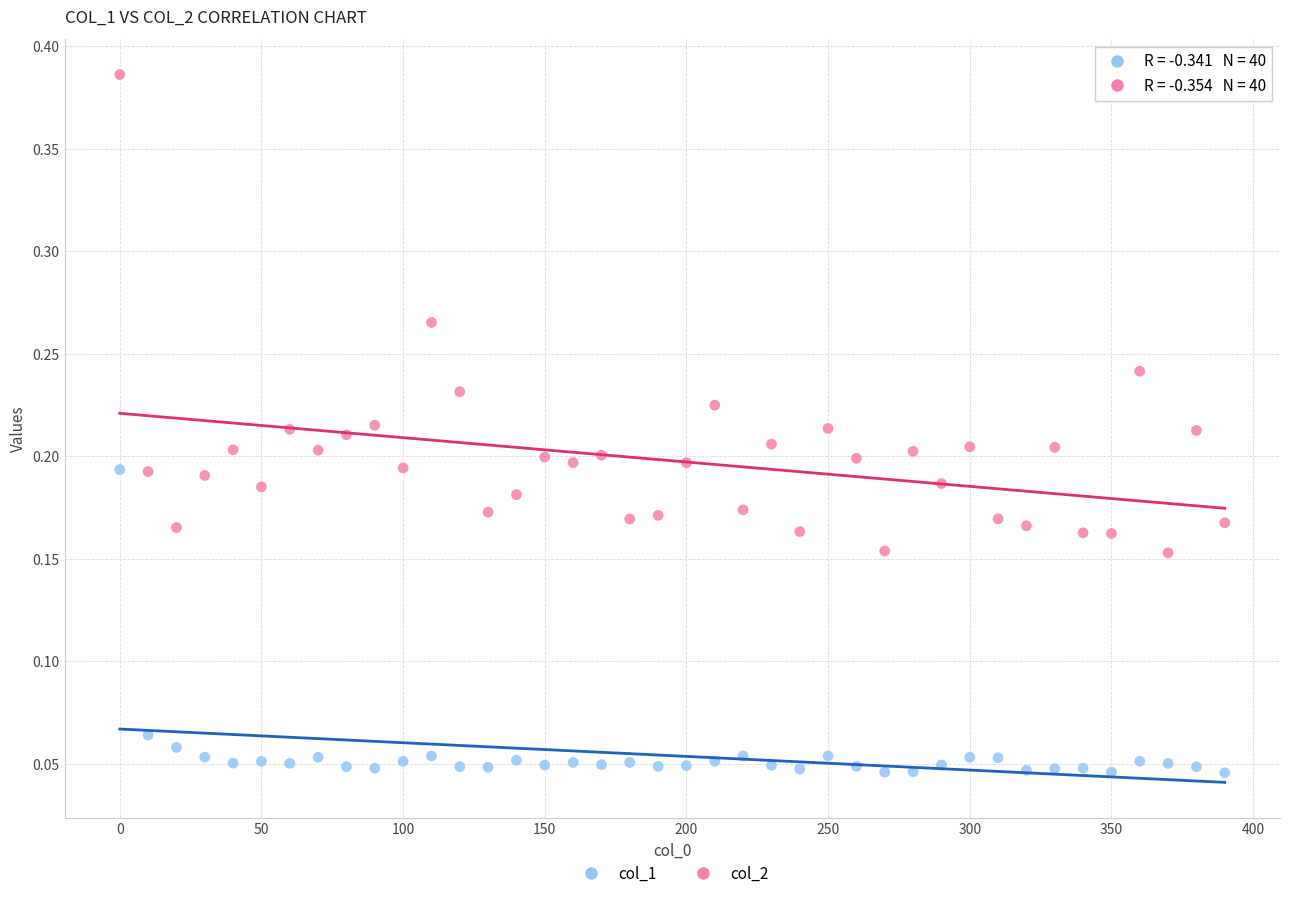

Which series contains the lowest Y value?

col_1